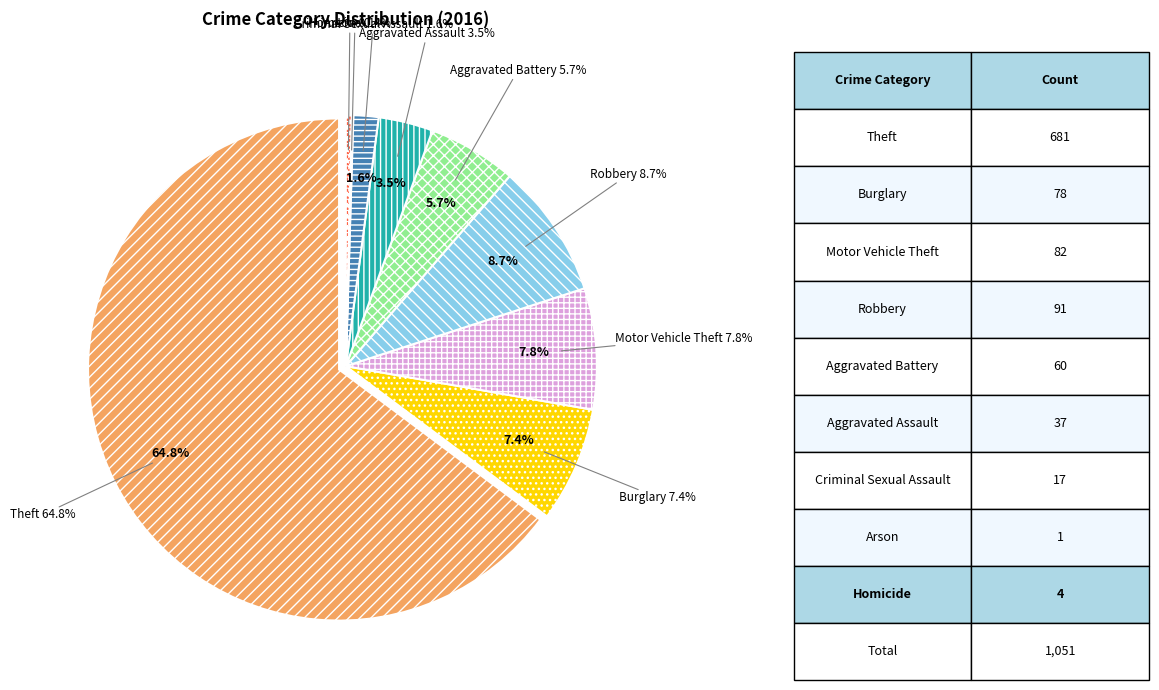

Which slice is the smallest?

Arson